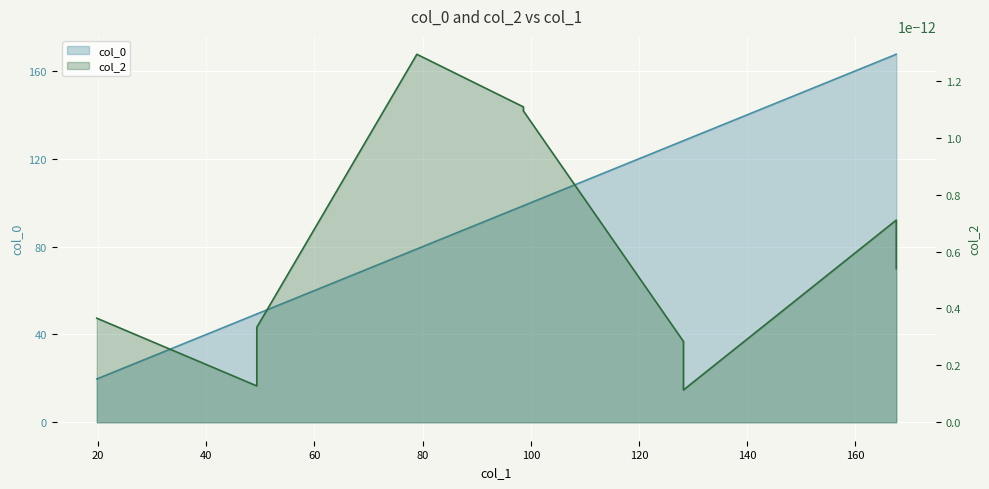

The chart shows a value of 177.1 at 80. True or false?

False